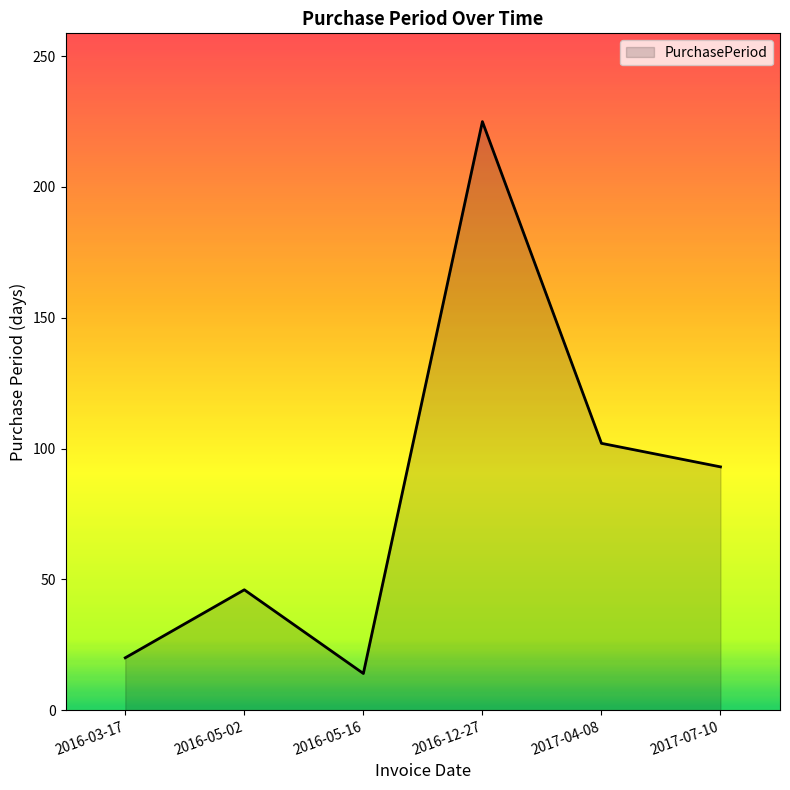

Rank the categories by value from highest to lowest.

2016-12-27, 2017-04-08, 2017-07-10, 2016-05-02, 2016-03-17, 2016-05-16